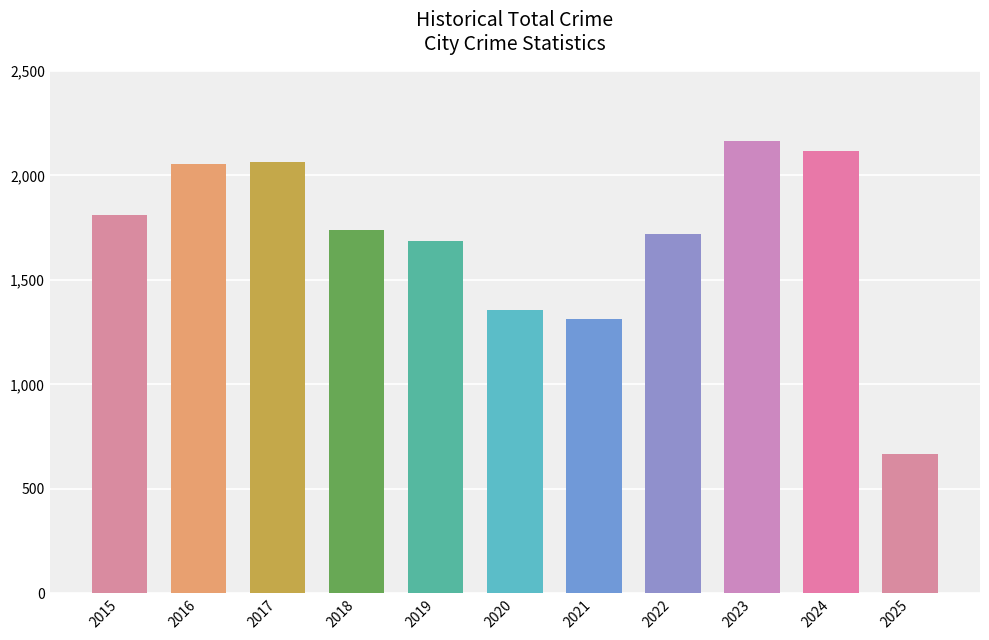

At which category does the chart reach its minimum across all series?

2025